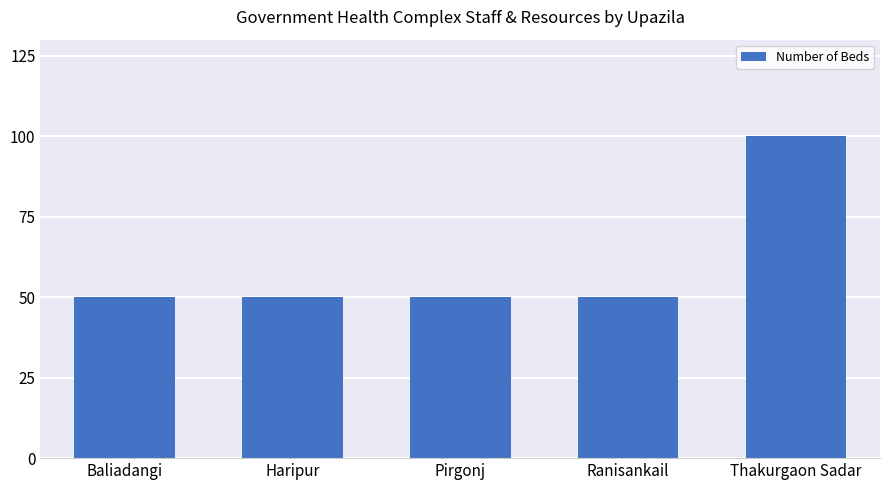

Which has a higher value, Pirgonj or Thakurgaon Sadar?

Thakurgaon Sadar